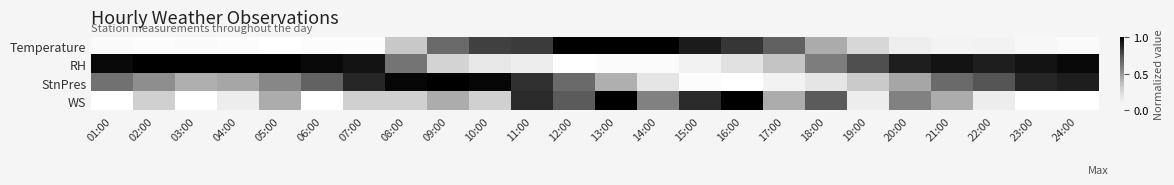

What is the total value across all series at 15:00?

1.9